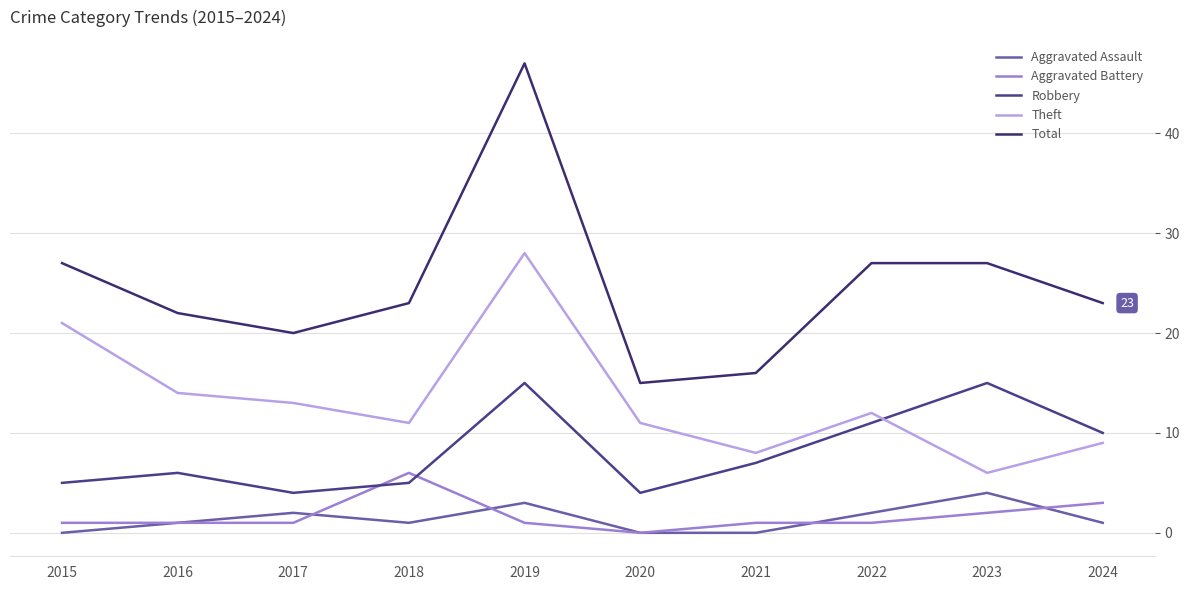

List the labels in order of Theft value, largest first.

2019, 2015, 2016, 2017, 2022, 2018, 2020, 2024, 2021, 2023